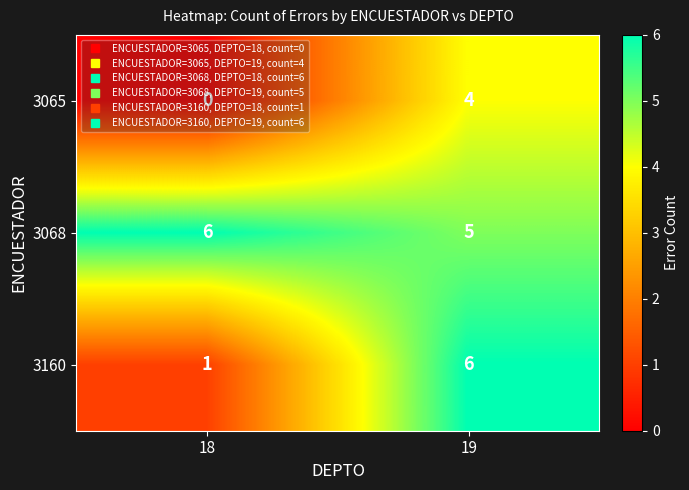

What is the total value across all series at 19?

15